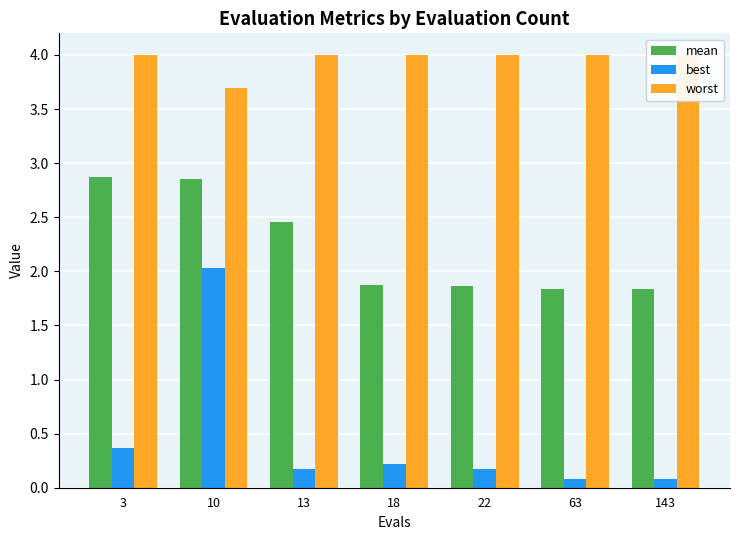

True or false: mean has a value of 2.9 at 10.

True